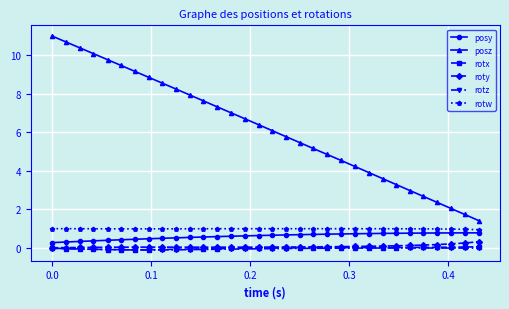

Which series has the widest spread of values?

posz